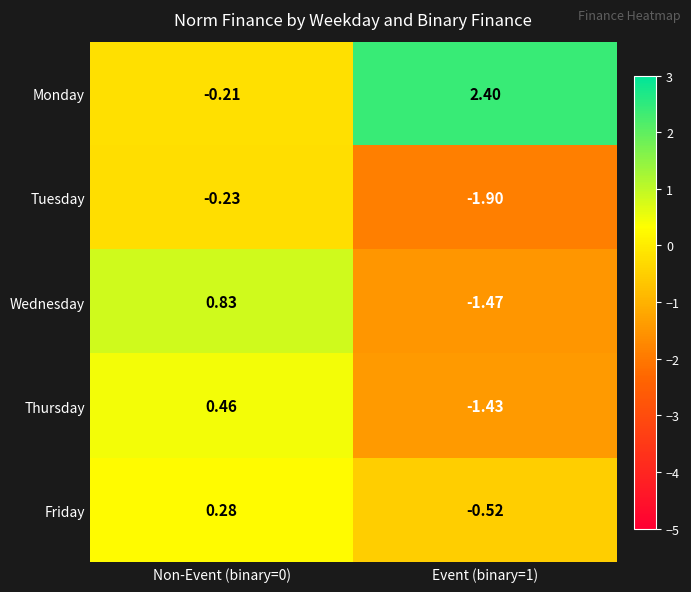

How many values in Wednesday are above zero?

1